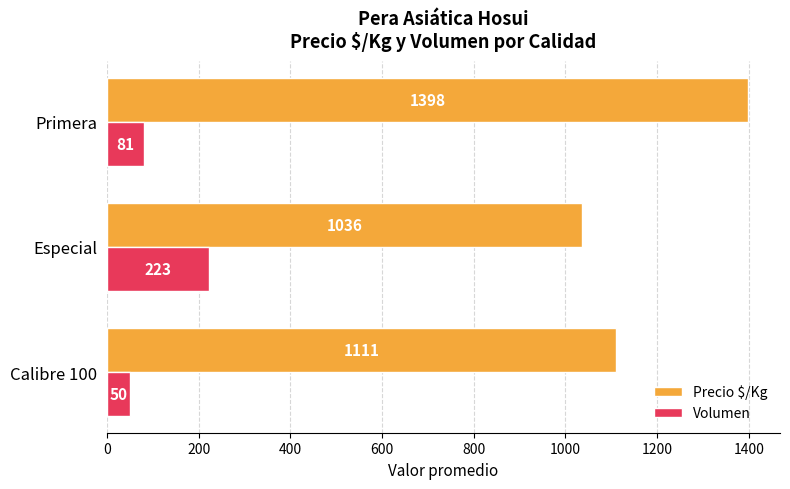

List the labels in order of Precio $/Kg value, smallest first.

Especial, Calibre 100, Primera